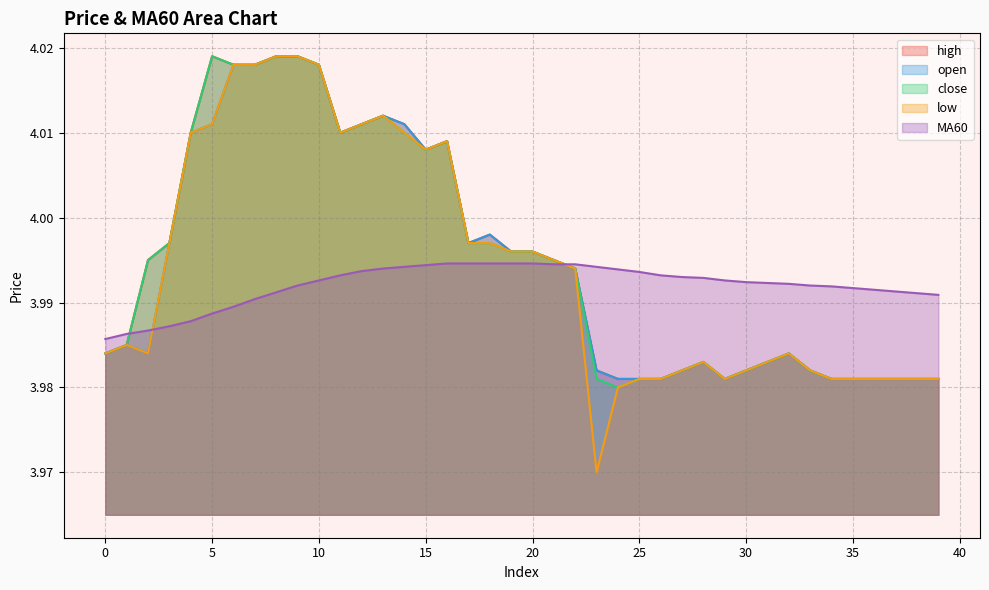

Which has a higher value, 23 or 34?

23